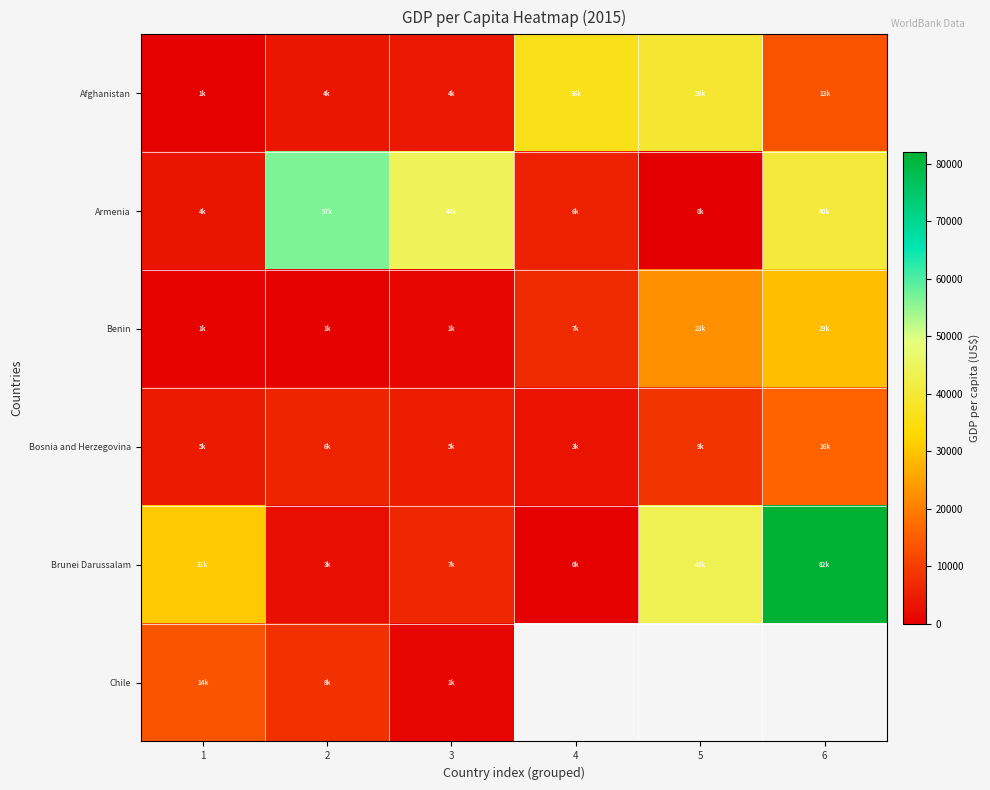

Where does the Brunei Darussalam series first go above 30967?

1